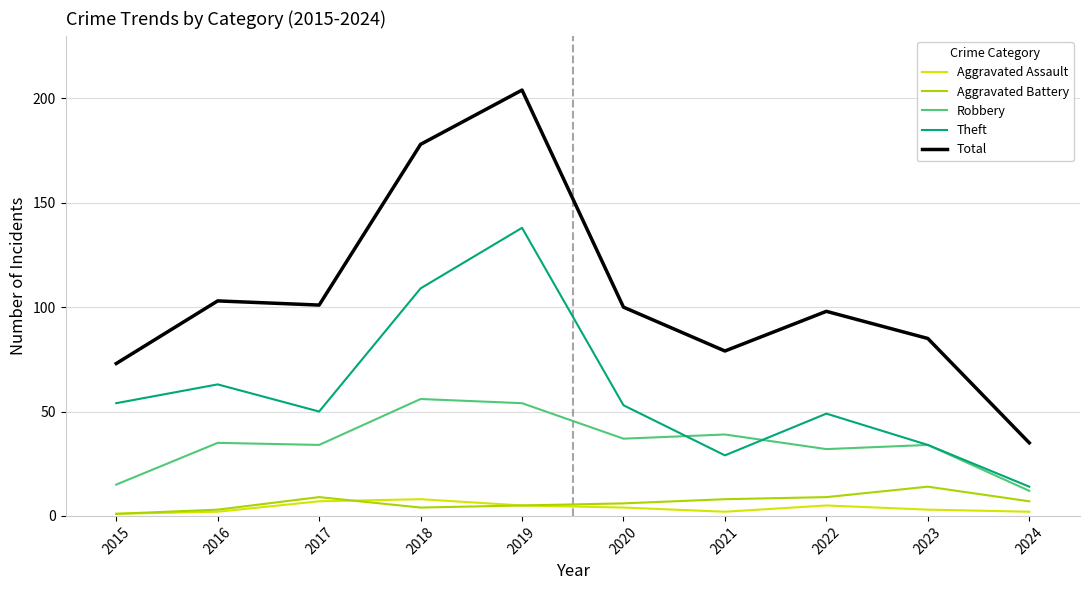

True or false: Total and Aggravated Battery cross at least once.

False